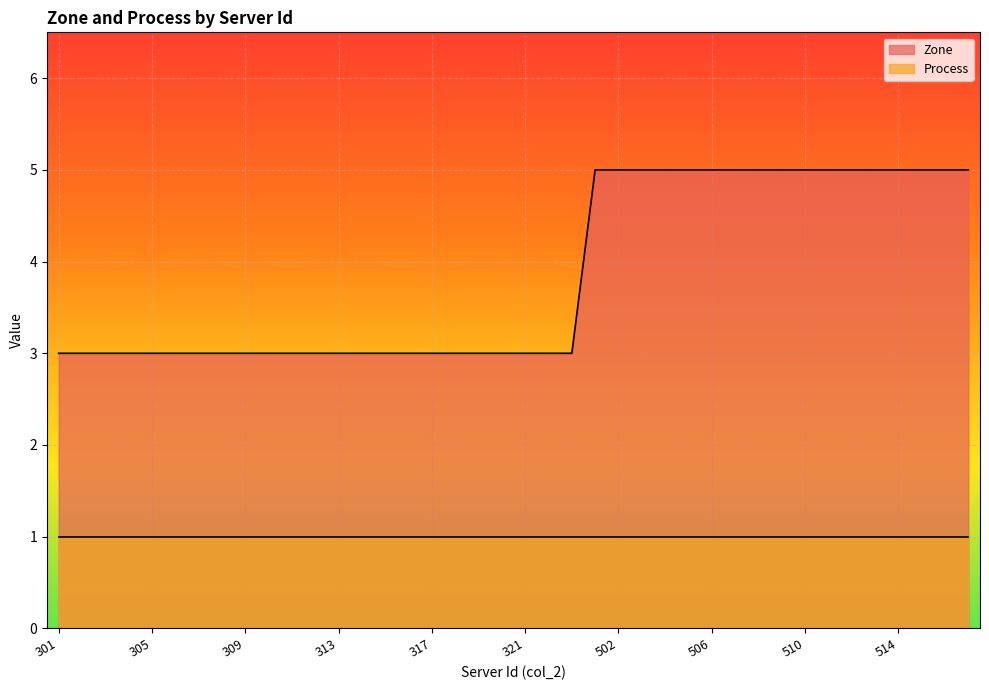

What is the average value?

4